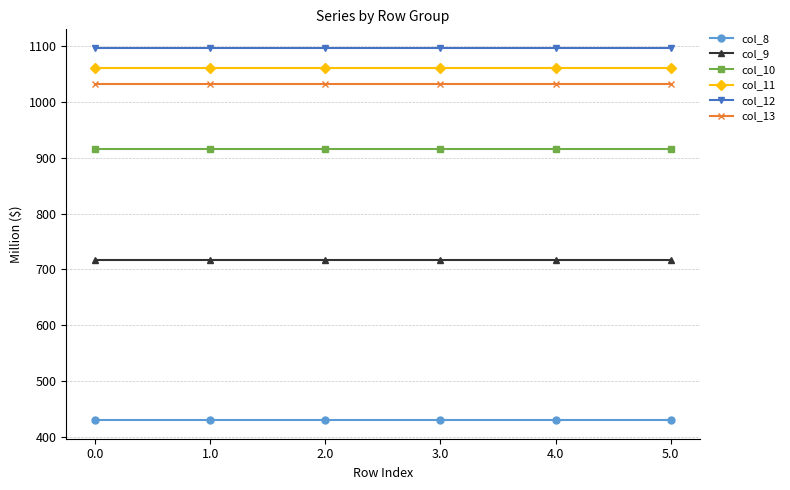

How many lines are shown in the chart?

6